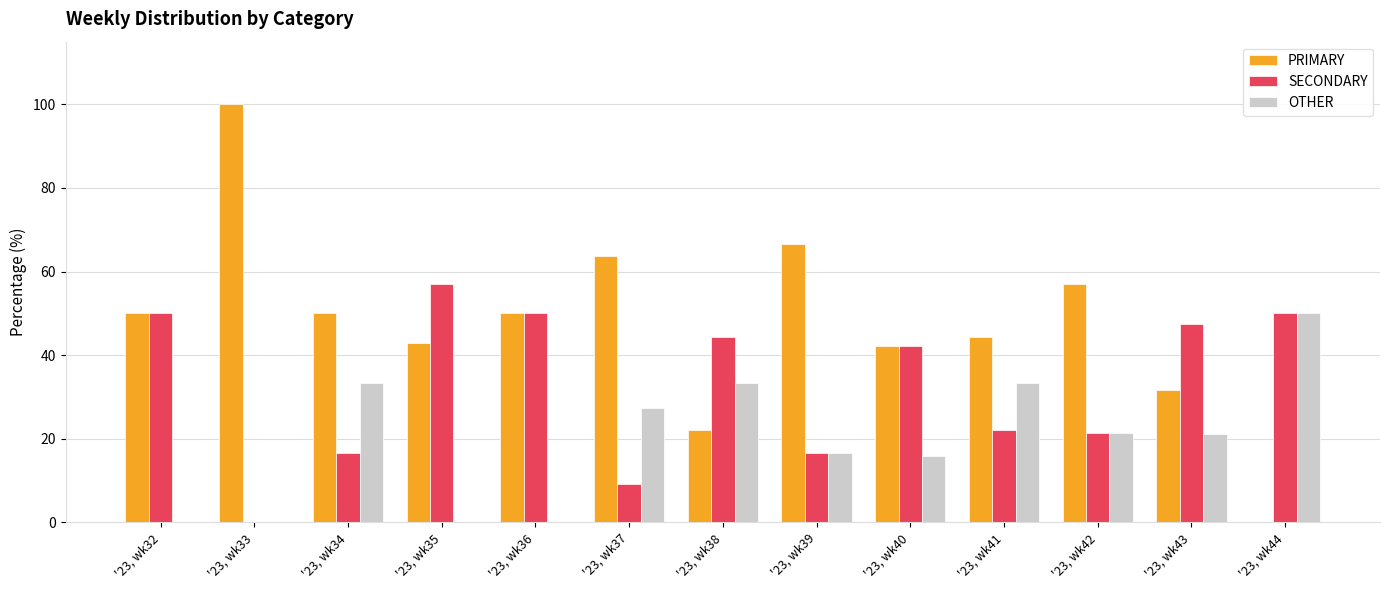

What is the sum of the SECONDARY values at '23, wk33 and '23, wk43?

47.4